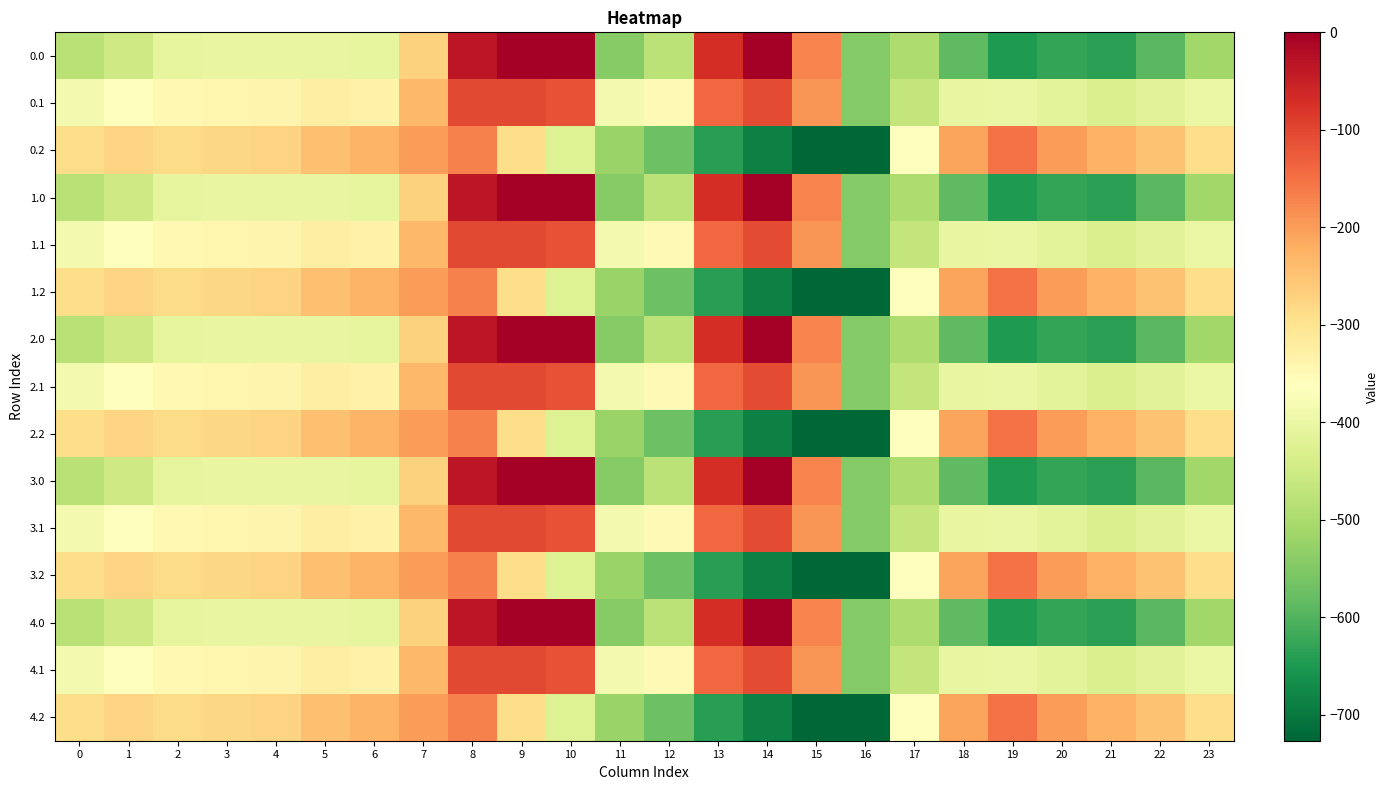

Which has a higher value, 17 or 21?

17